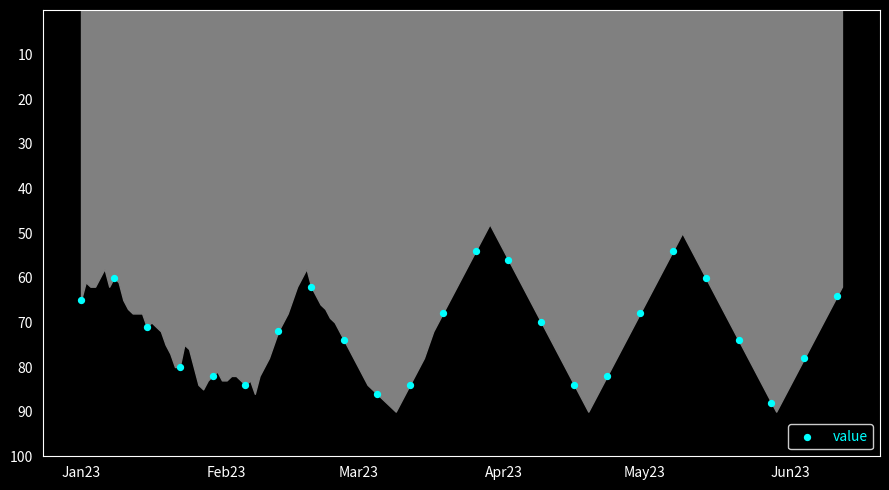

What is the range of Y values (max minus min)?

34